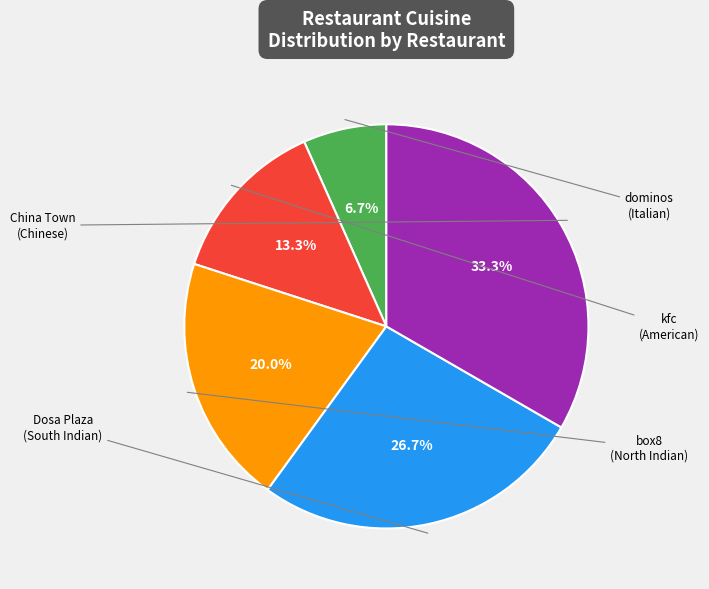

What is the change in value from Dosa Plaza to China Town?

+1